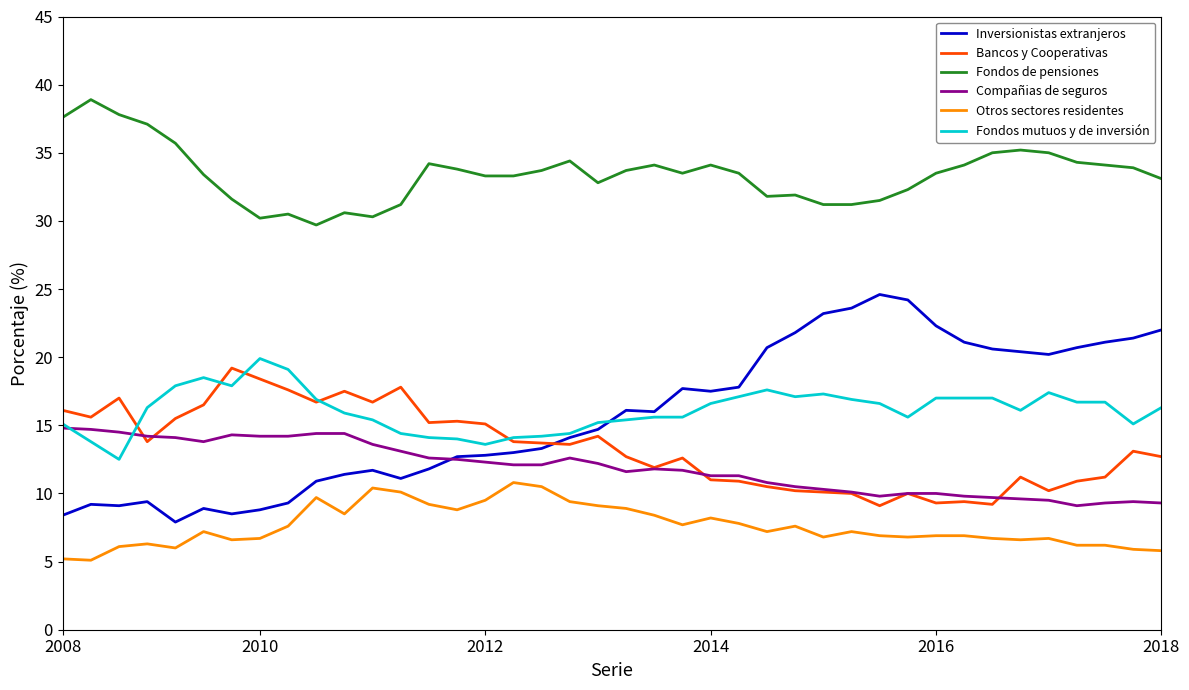

What is the minimum value shown in the chart?

5.1